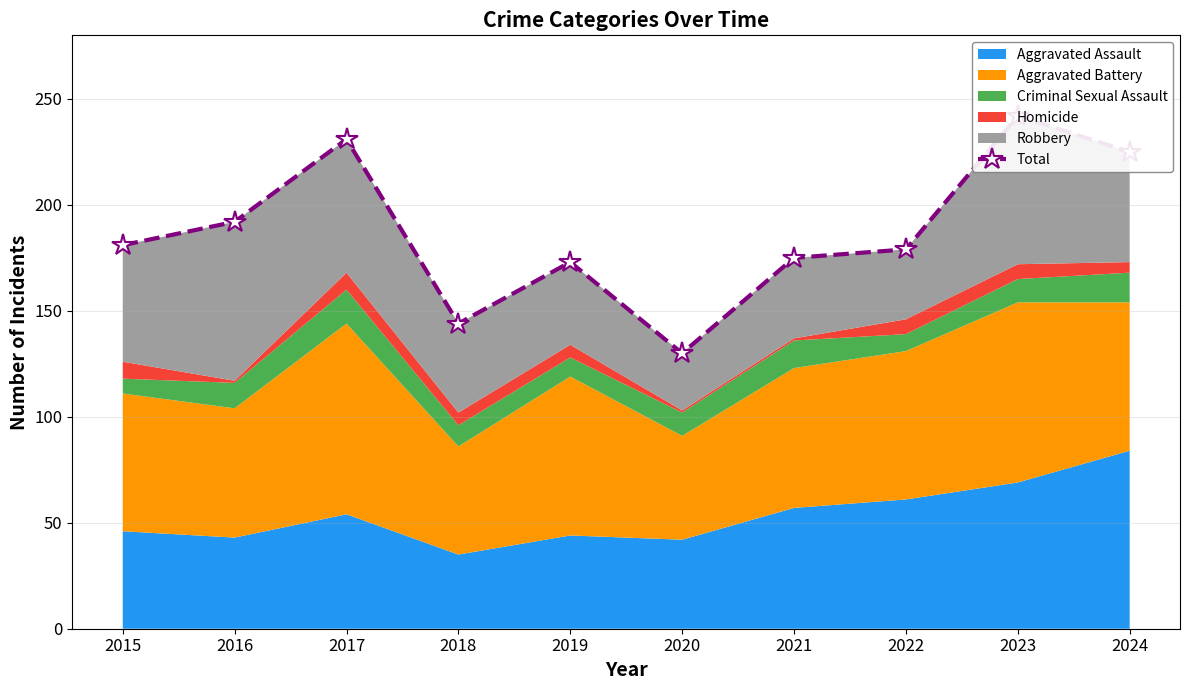

What is the difference between the maximum and minimum values?

112